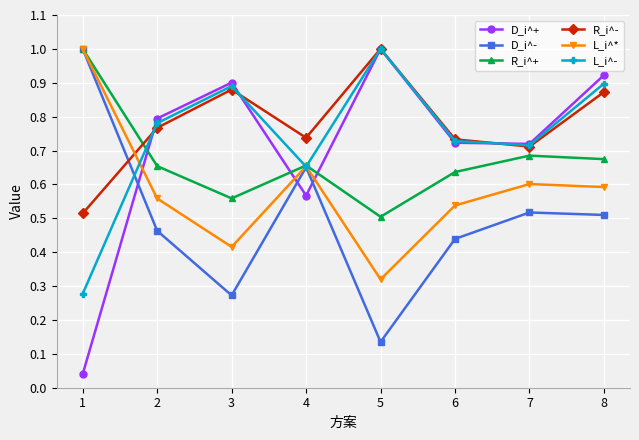

Between which two adjacent categories do R_i^+ and R_i^- first intersect?

1 and 2